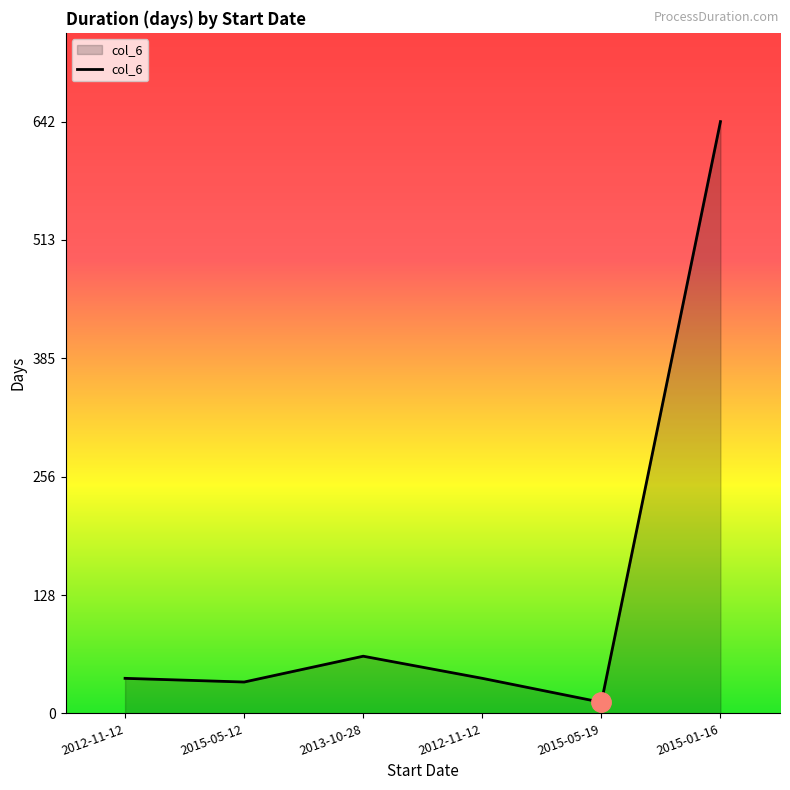

Reading left to right, extract all data points from this chart.

2012-11-12=38	2015-05-12=34	2013-10-28=62	2012-11-12=38	2015-05-19=12	2015-01-16=642